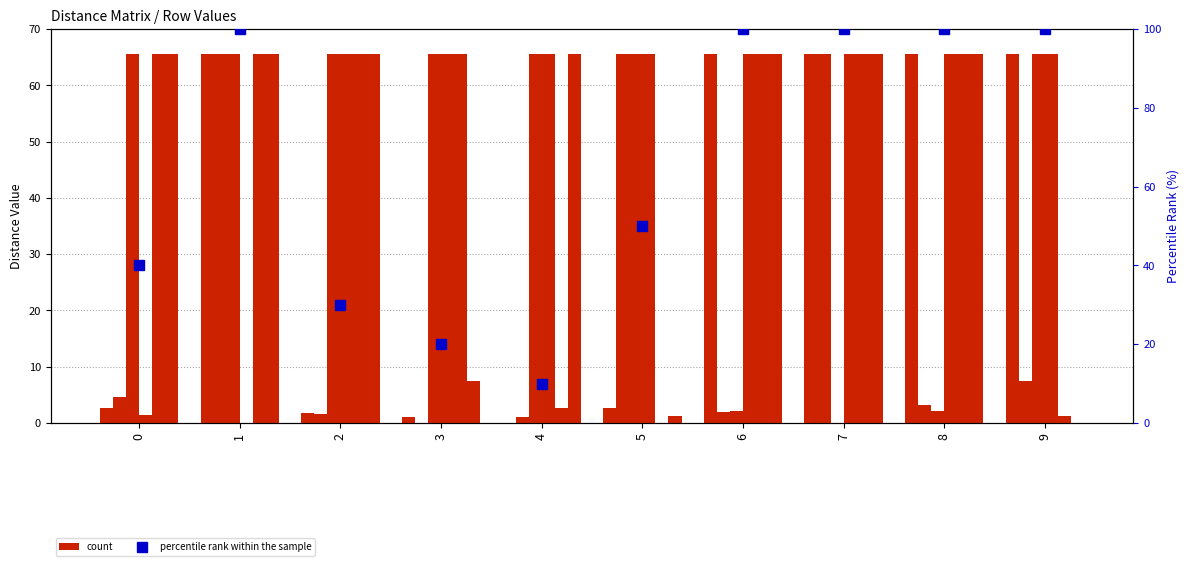

How many data points in col_3 are less than 4?

5